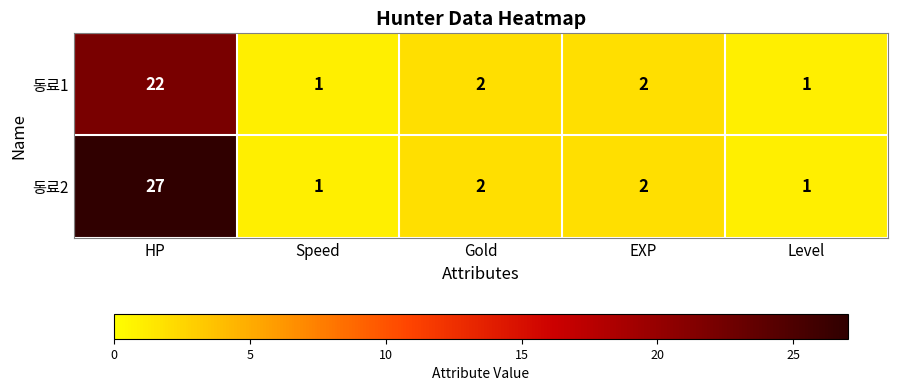

What is the difference between the maximum and minimum values in the 동료1 series?

21